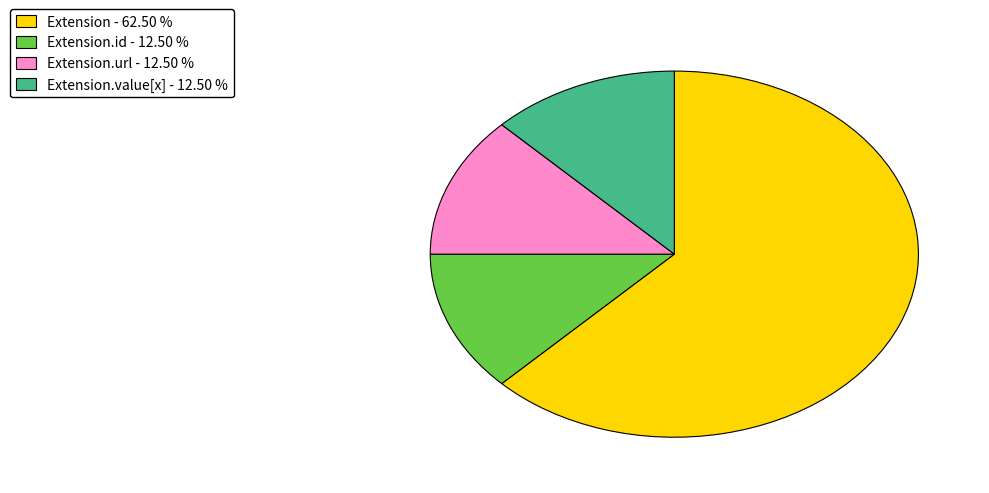

Does any single category account for the majority?

Yes